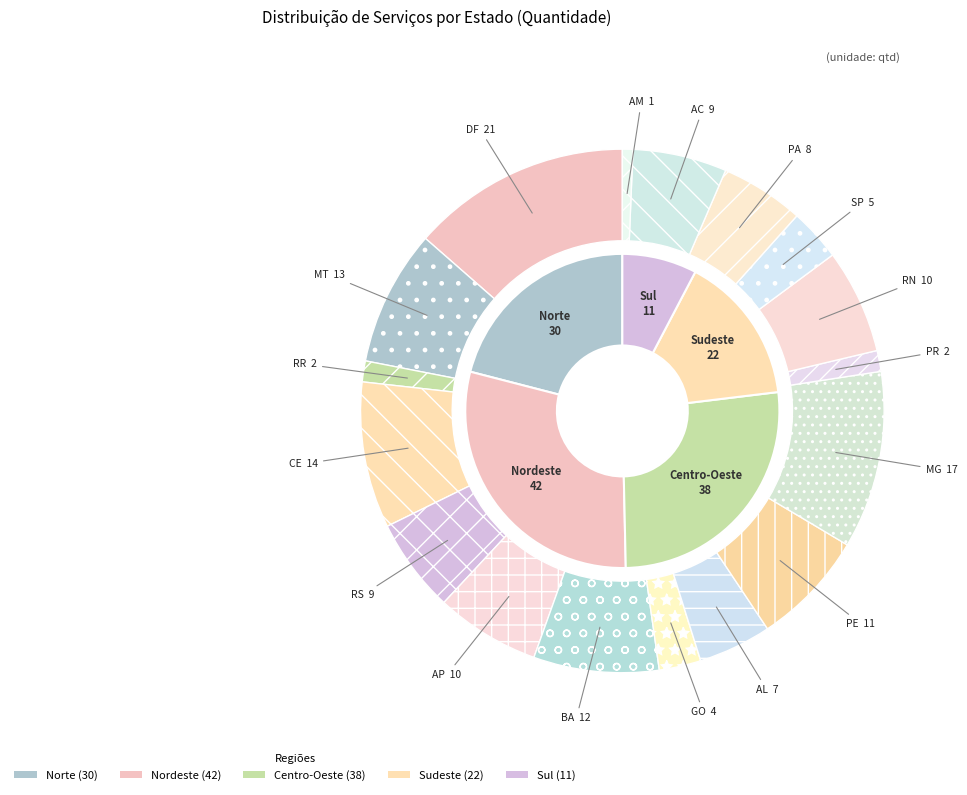

True or false: BA accounts for 21% of the total.

False